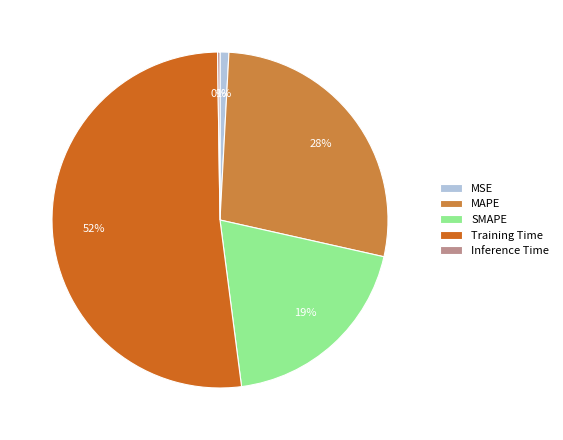

Which has a higher value, MAPE or MSE?

MAPE